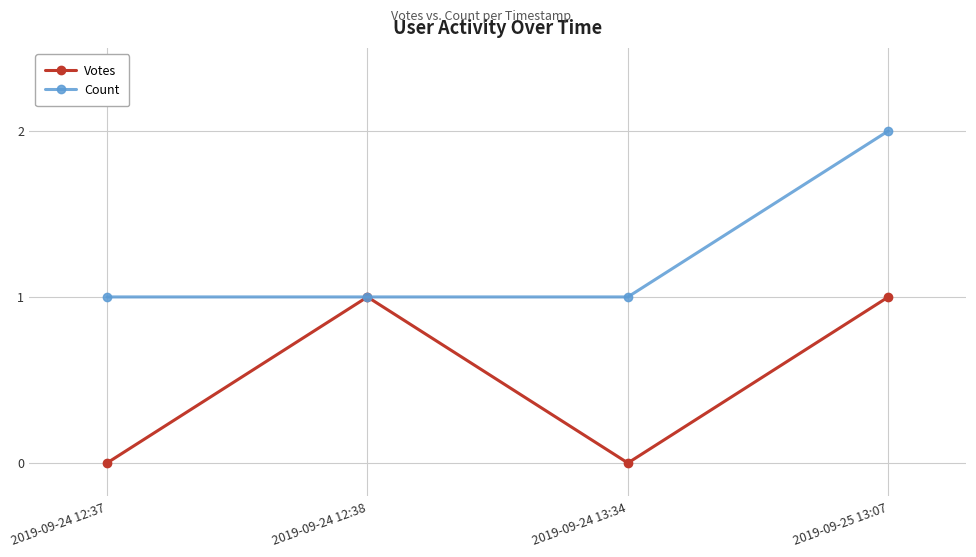

Count the number of categories in the chart.

4